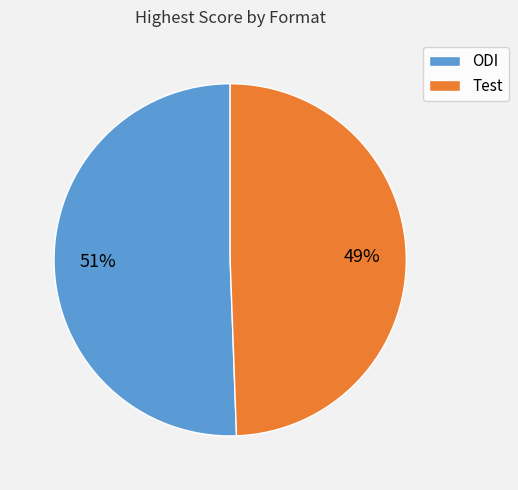

To the nearest percent, what portion does Test represent?

49%